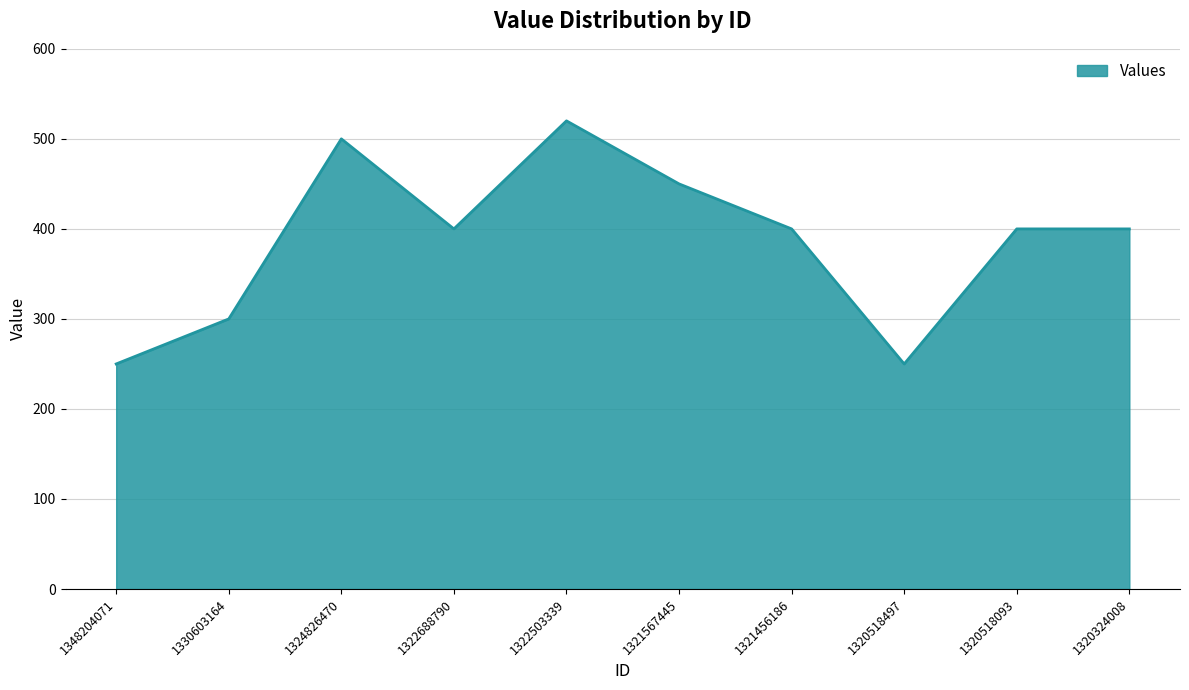

Read the value at 1322503339.

520